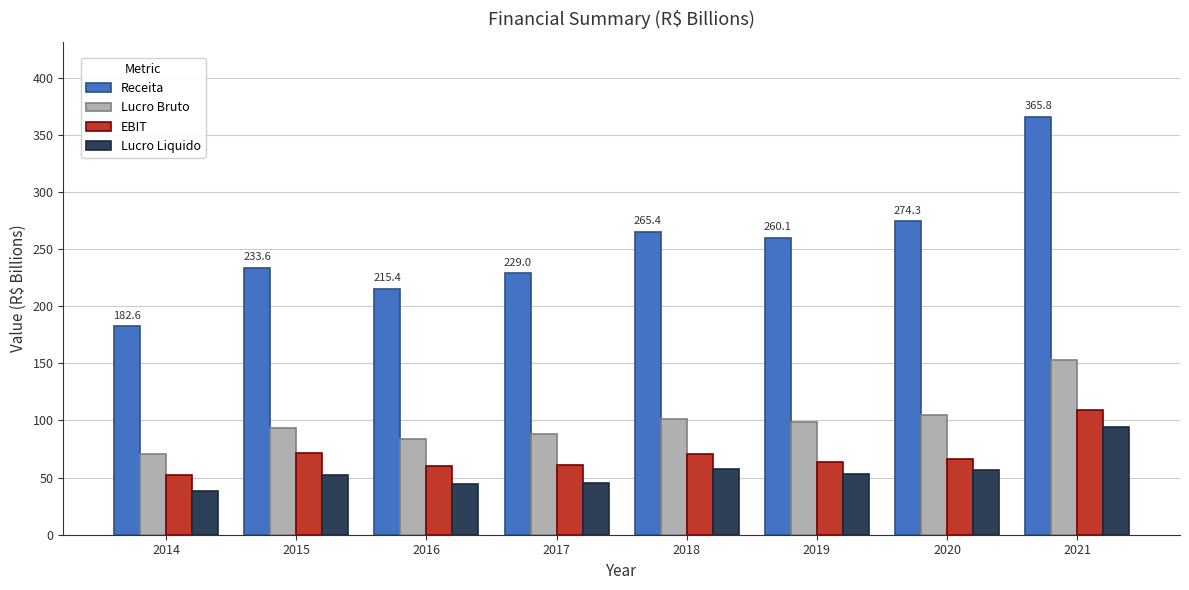

How many values in the Receita series exceed 260?

4